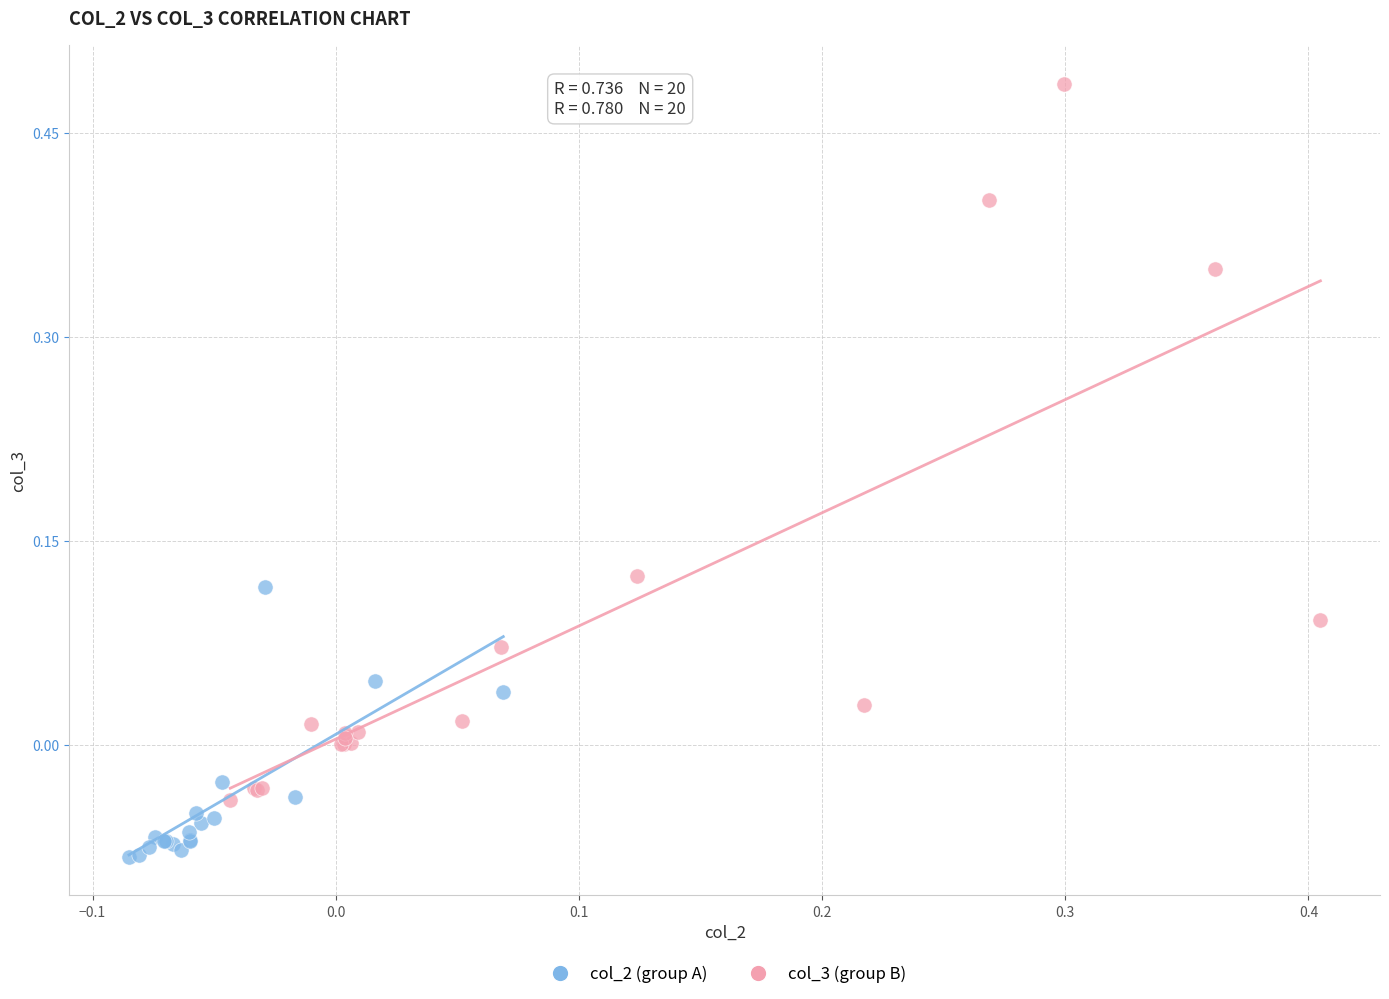

Which series contains the highest Y value?

col_3 (group B)